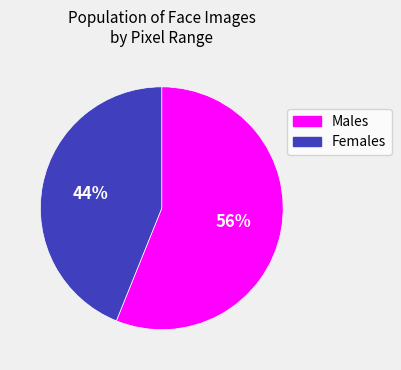

Does any single category account for the majority?

Yes